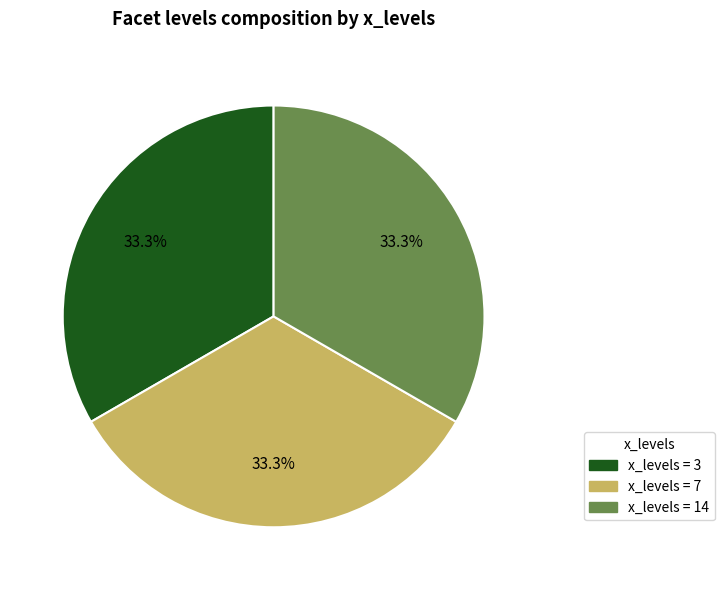

How many segments does this pie chart have?

3